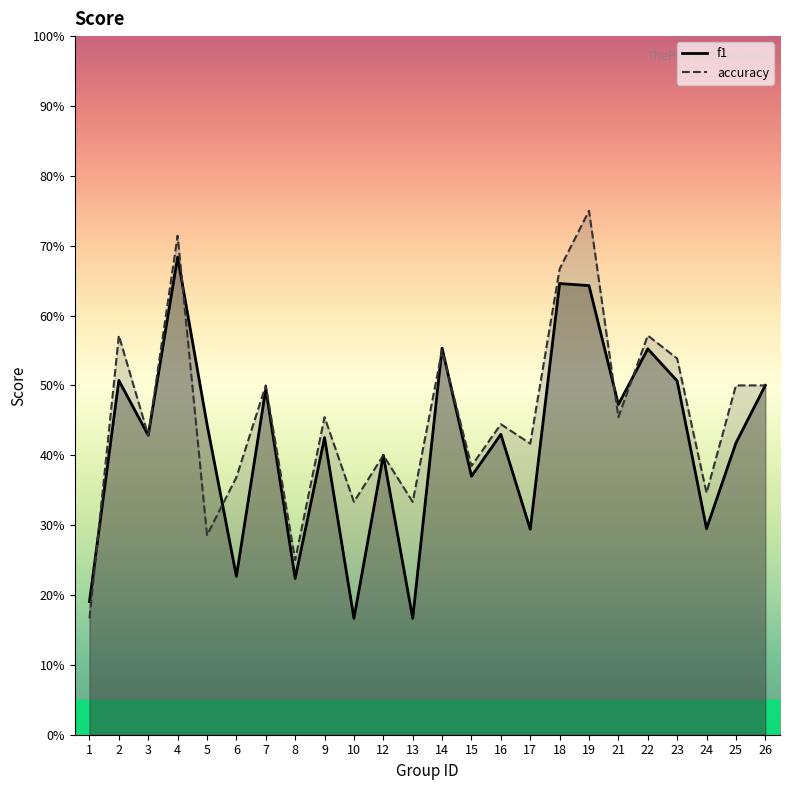

After their last crossing, which series has the higher values: f1 or accuracy?

accuracy